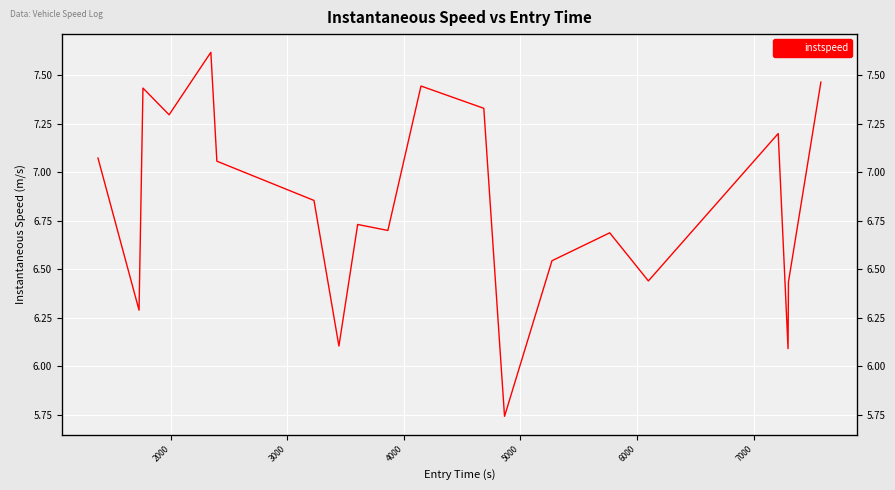

True or false: the data shows 11.1 at 15.

False